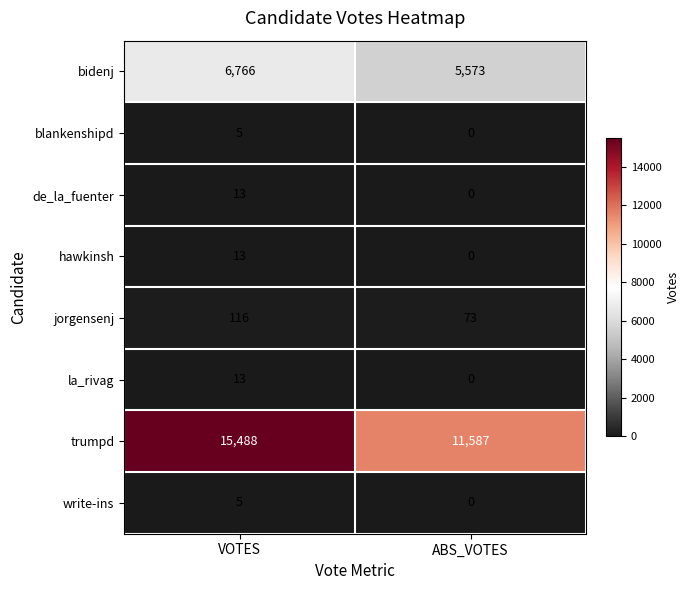

Reading left to right, extract all data points from this chart.

bidenj: 6766	5573
blankenshipd: 5	0
de_la_fuenter: 13	0
hawkinsh: 13	0
jorgensenj: 116	73
la_rivag: 13	0
trumpd: 15488	11587
write-ins: 5	0